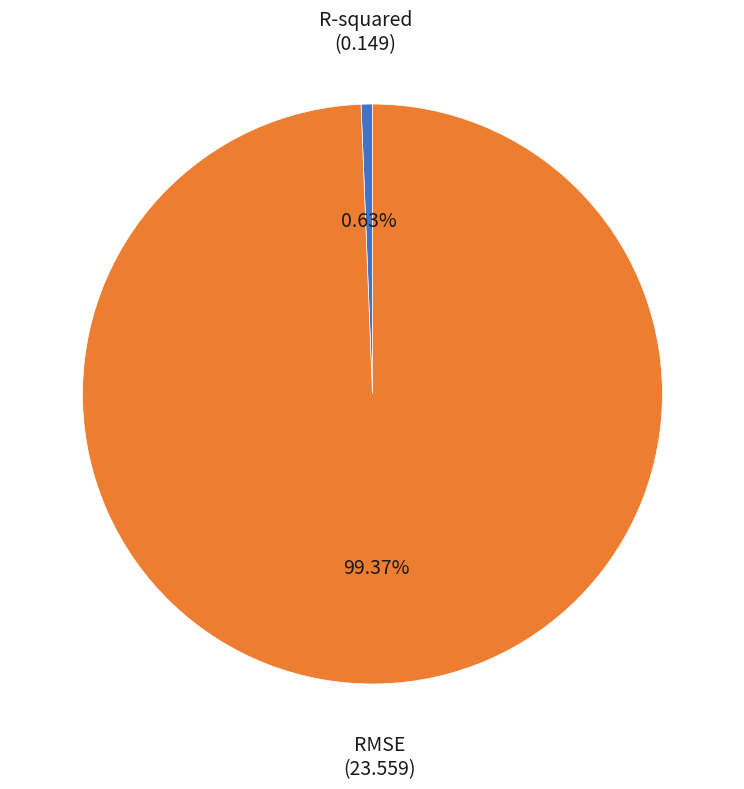

Rank the categories by value from lowest to highest.

R-squared, RMSE